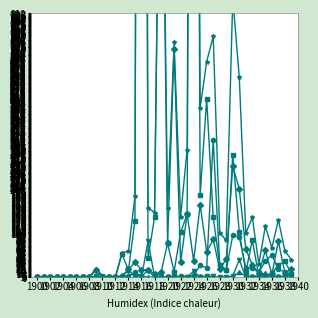

In Prints & Drawings, how many points are higher than both neighbors (excluding endpoints)?

9